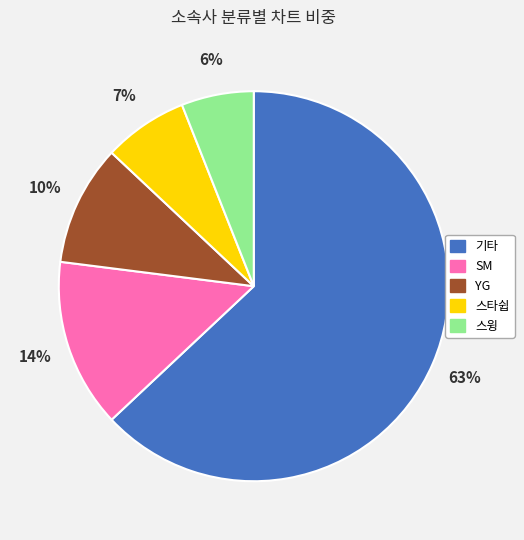

What is the smallest slice in the pie chart?

스윙